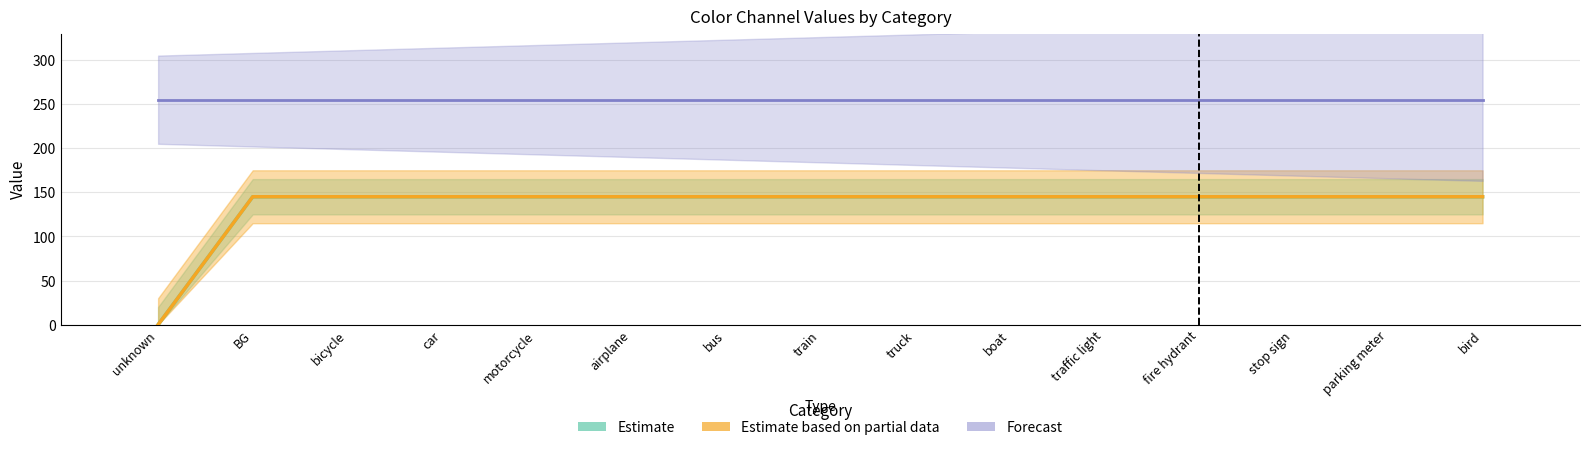

What is the label of the 14th bar from the right?

BG